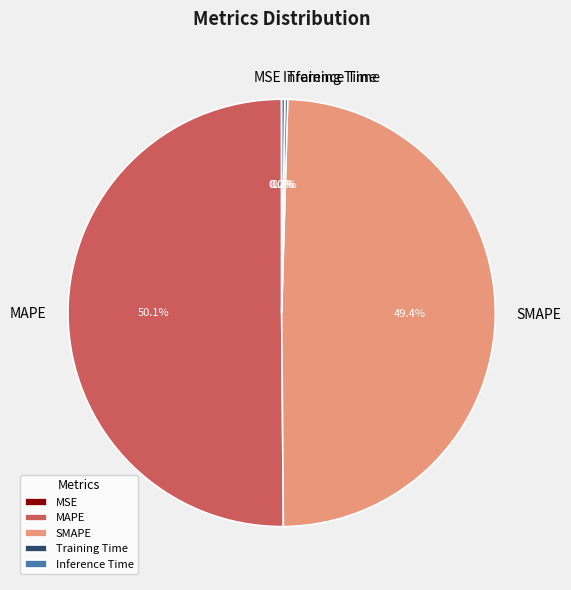

Which slice represents more than half of the pie?

MAPE